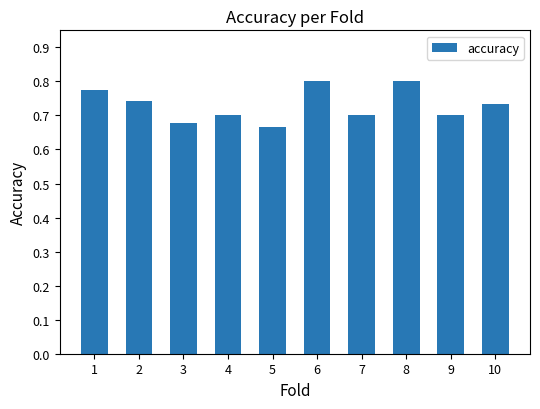

What is the difference between the maximum and minimum values?

0.1